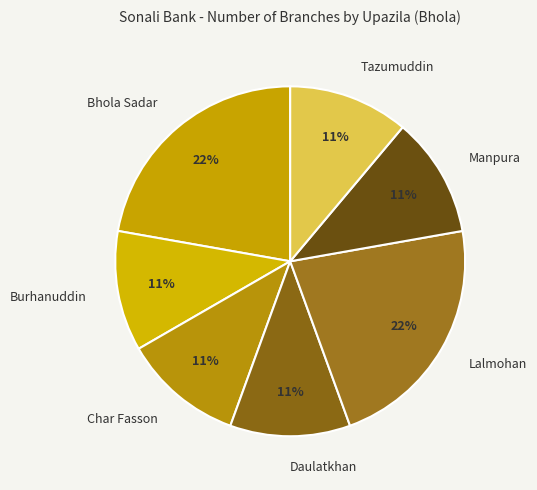

To the nearest percent, what is the average slice percentage?

14%